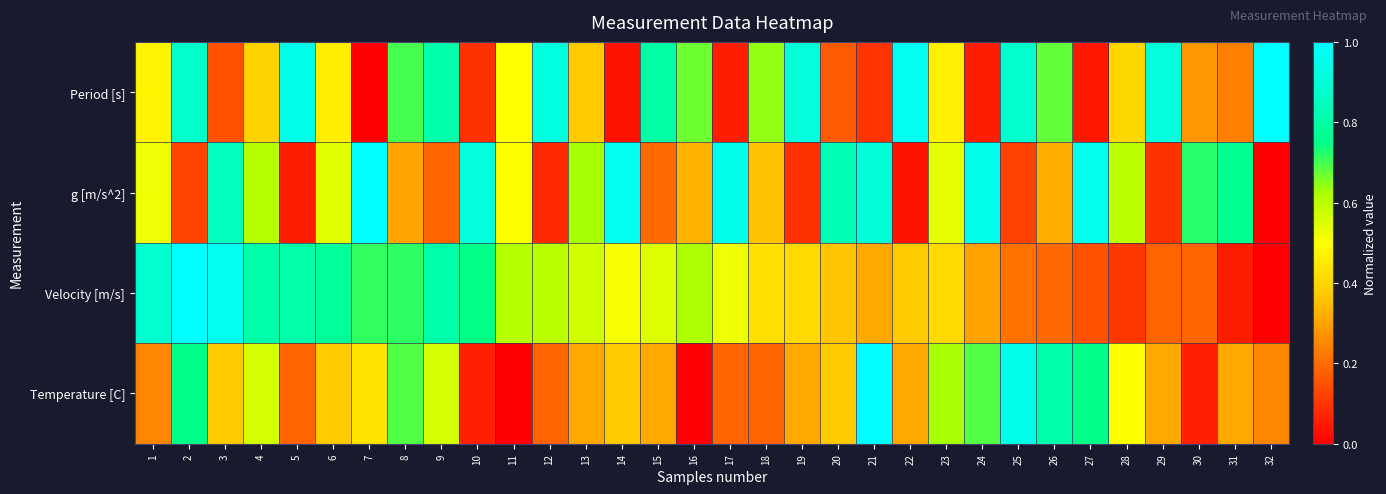

At which category is the sum across all series the highest?

2